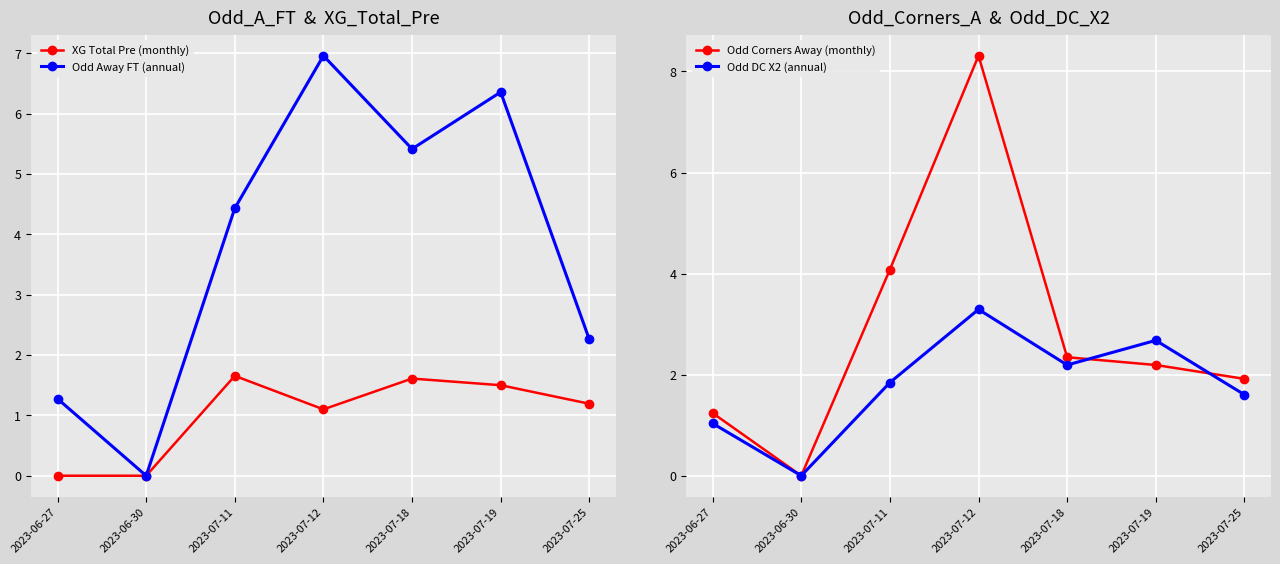

What is the label of the 5th point from the right?

2023-07-11